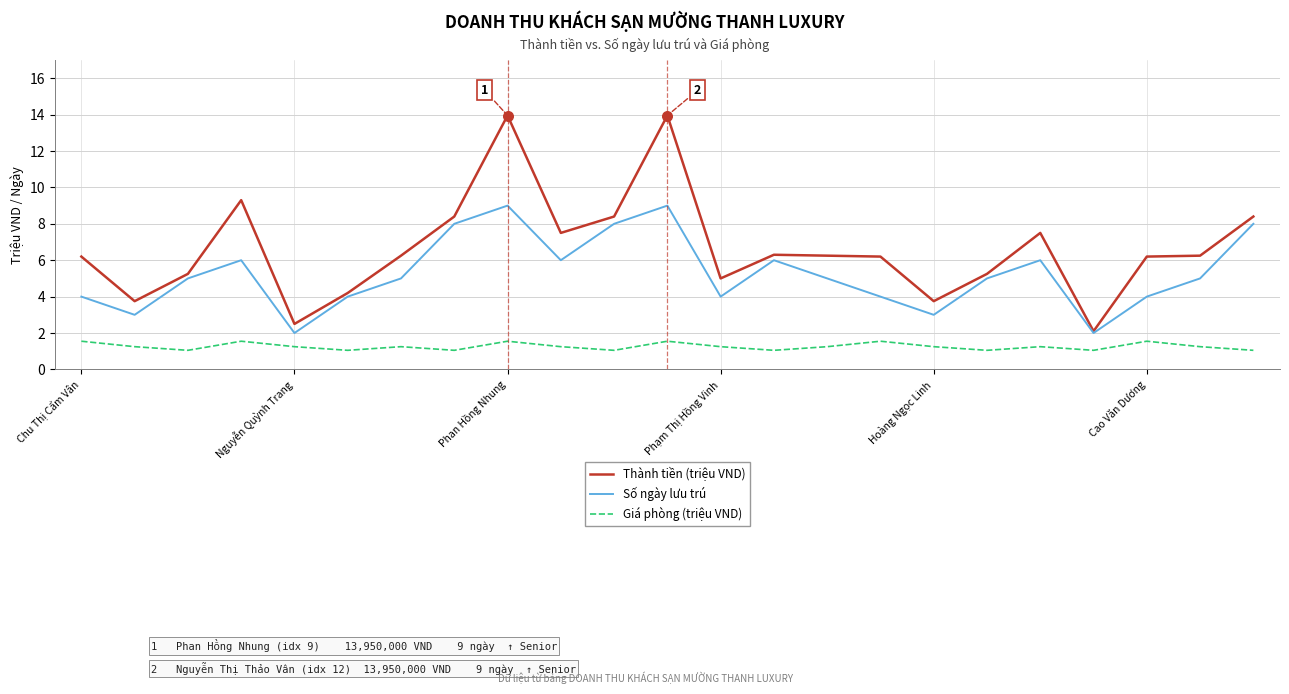

Which series has the largest range (max minus min)?

Thành tiền (triệu VND)